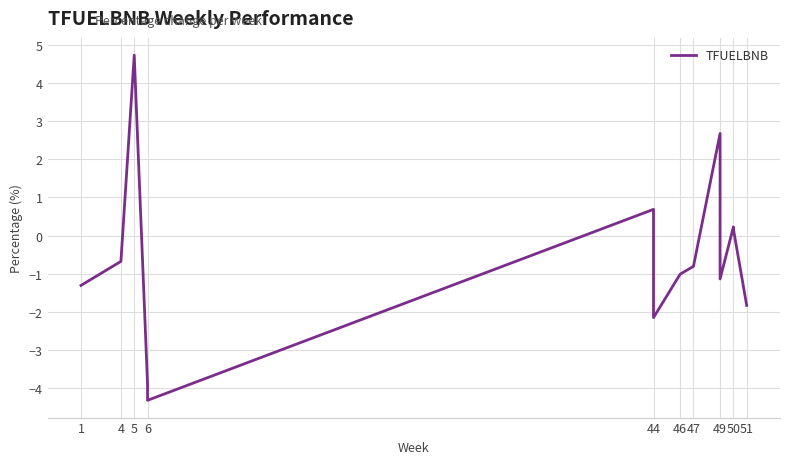

True or false: the data has more than 0 interior local peaks.

True